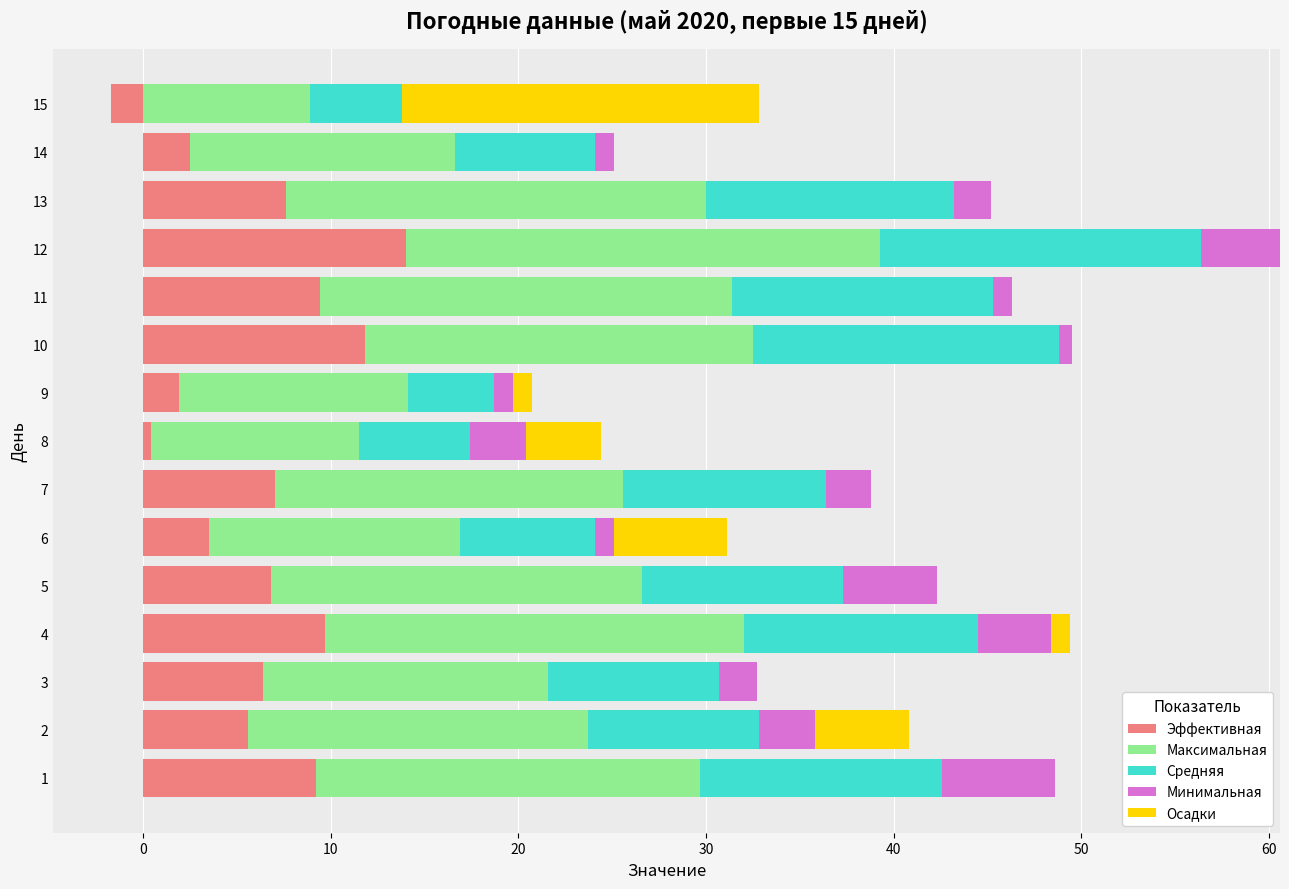

At how many categories does at least one series exceed 15?

11